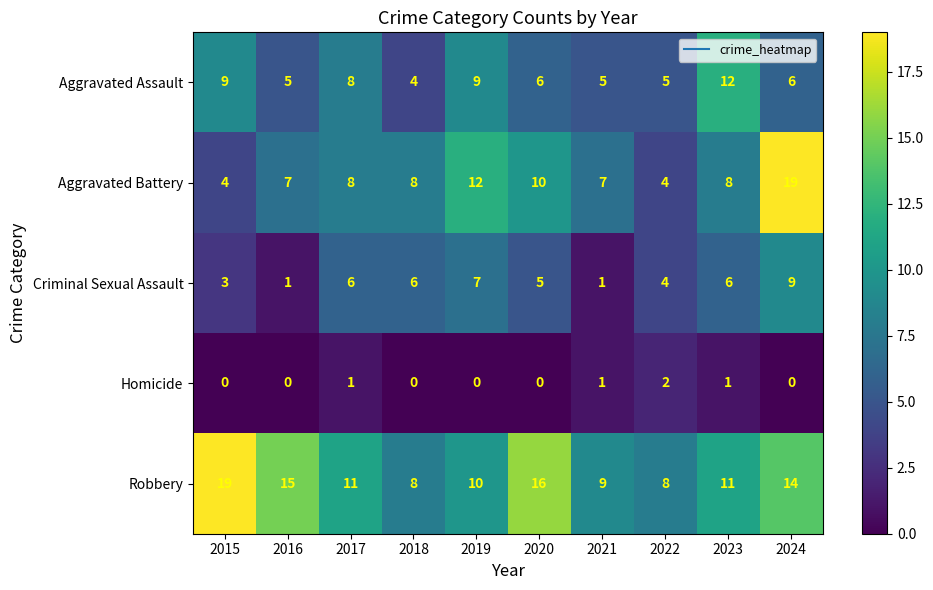

How many categories are shown in the chart?

10